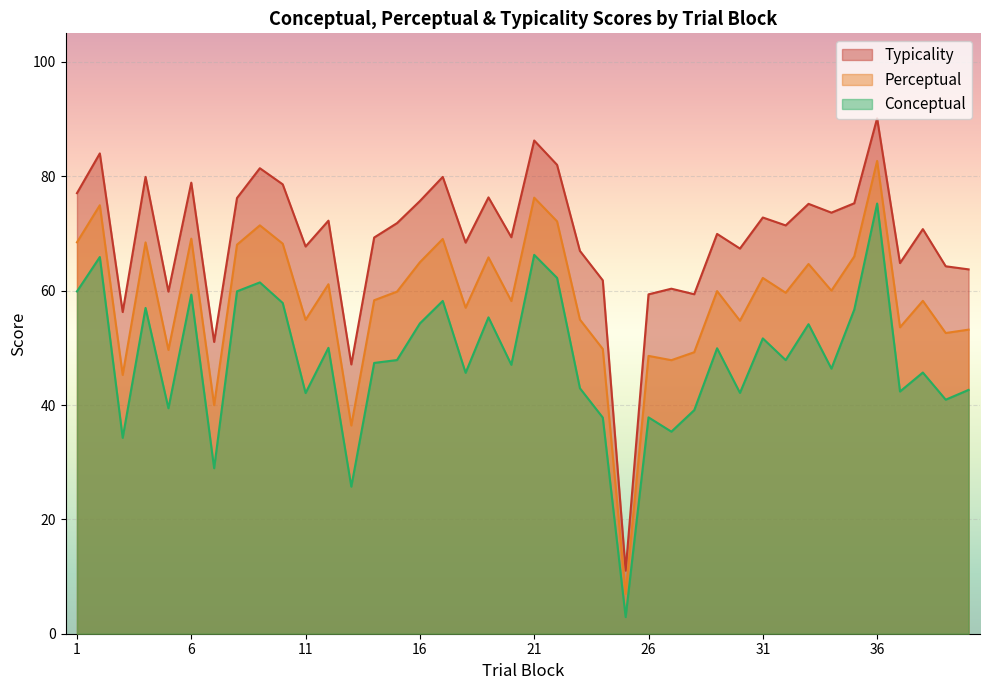

Which category has the lowest value across all series?

25